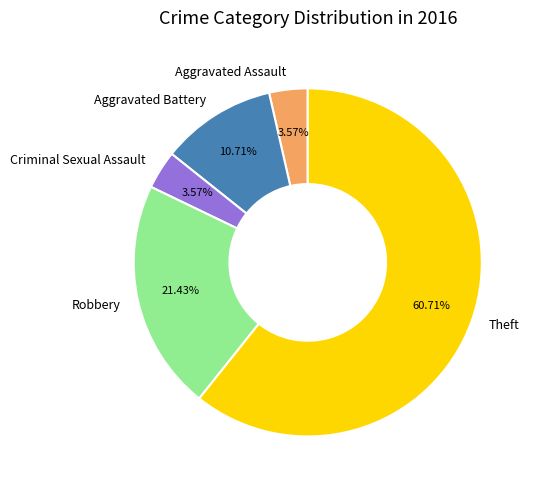

Combined, do Aggravated Assault and Robbery account for over 50%?

No